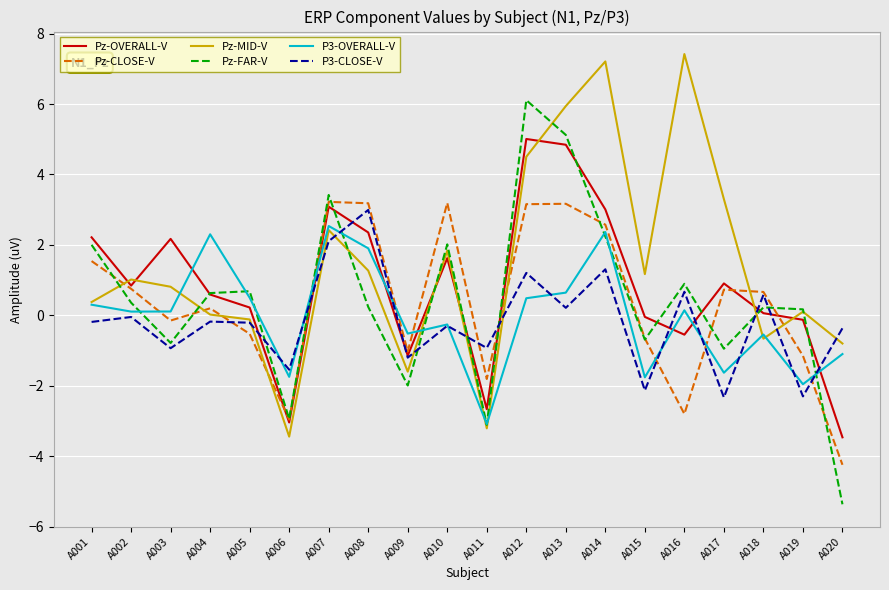

How many lines are shown in the chart?

6